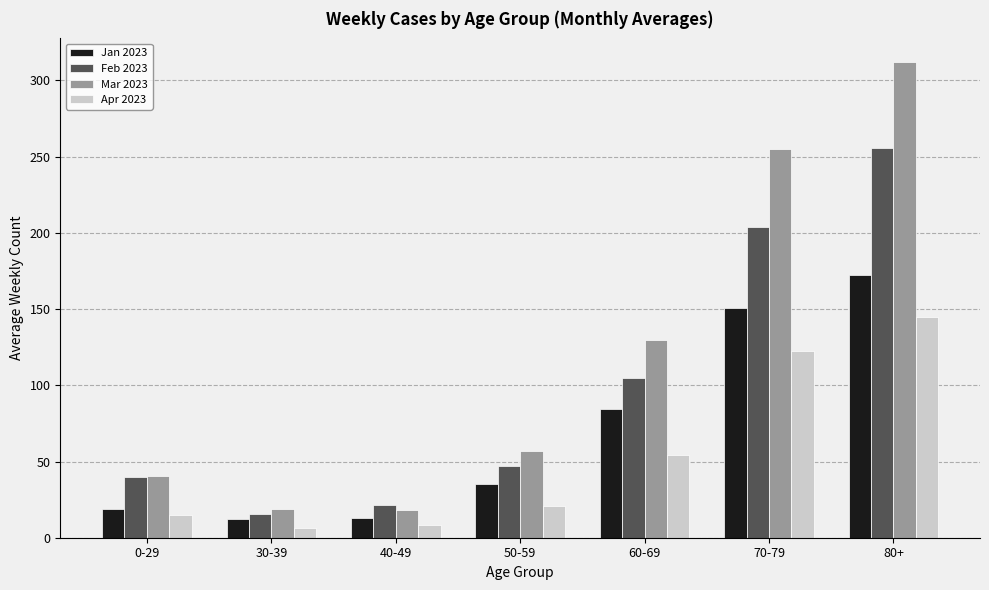

What are all the series names shown in the legend?

Jan 2023, Feb 2023, Mar 2023, Apr 2023